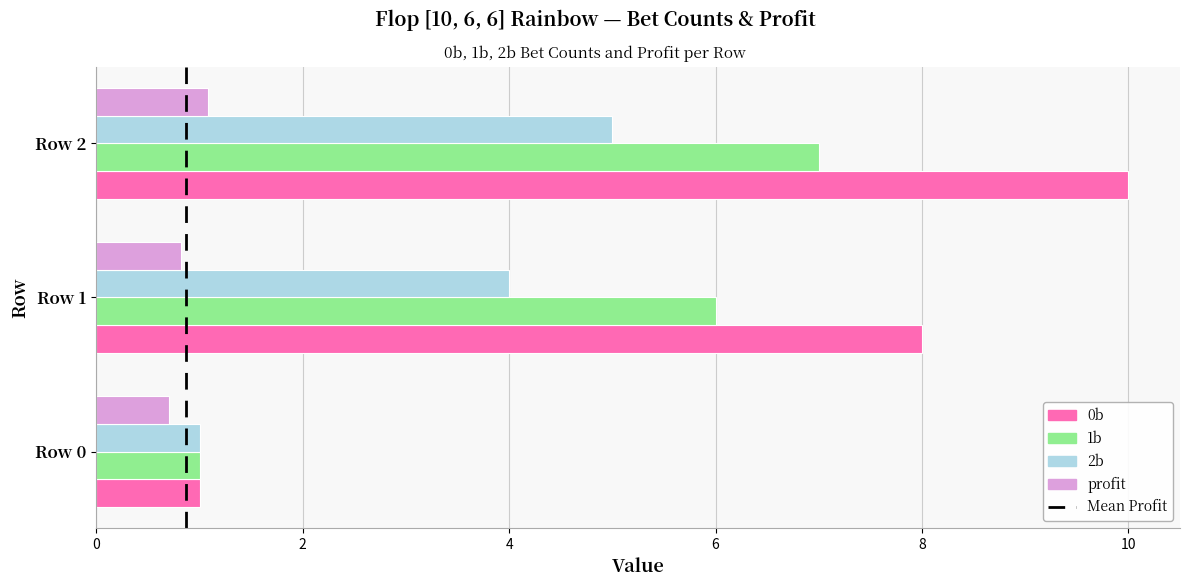

Which series has the largest total across all categories?

0b